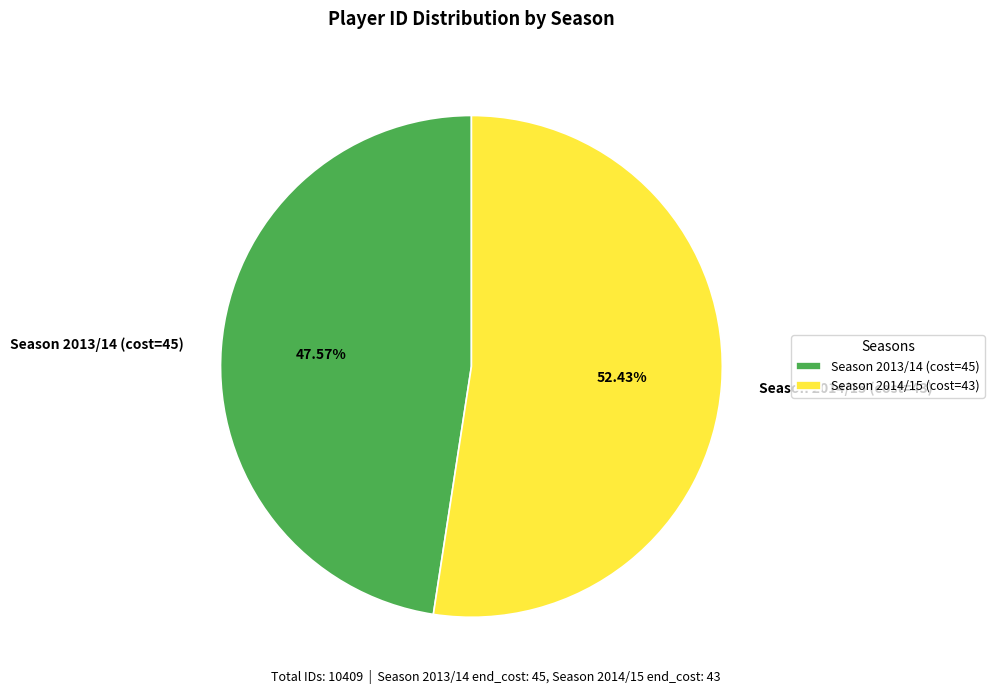

Which slice is the smallest?

Season 2013/14 (cost=45)